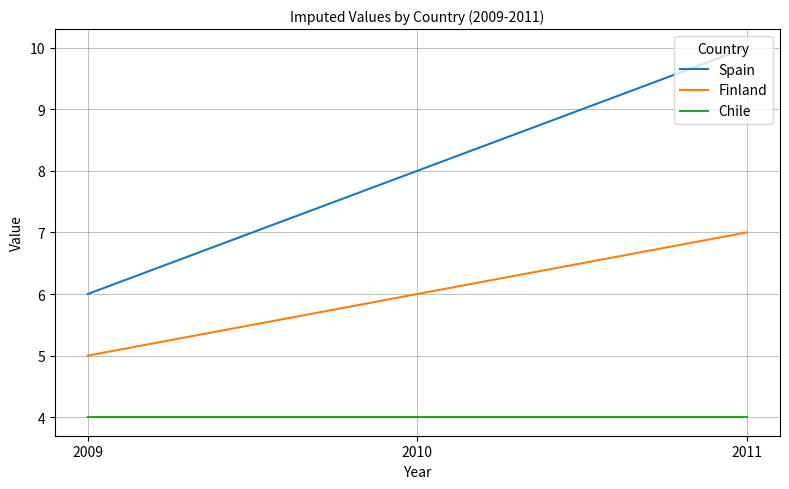

Which label corresponds to the largest value in the chart?

2011